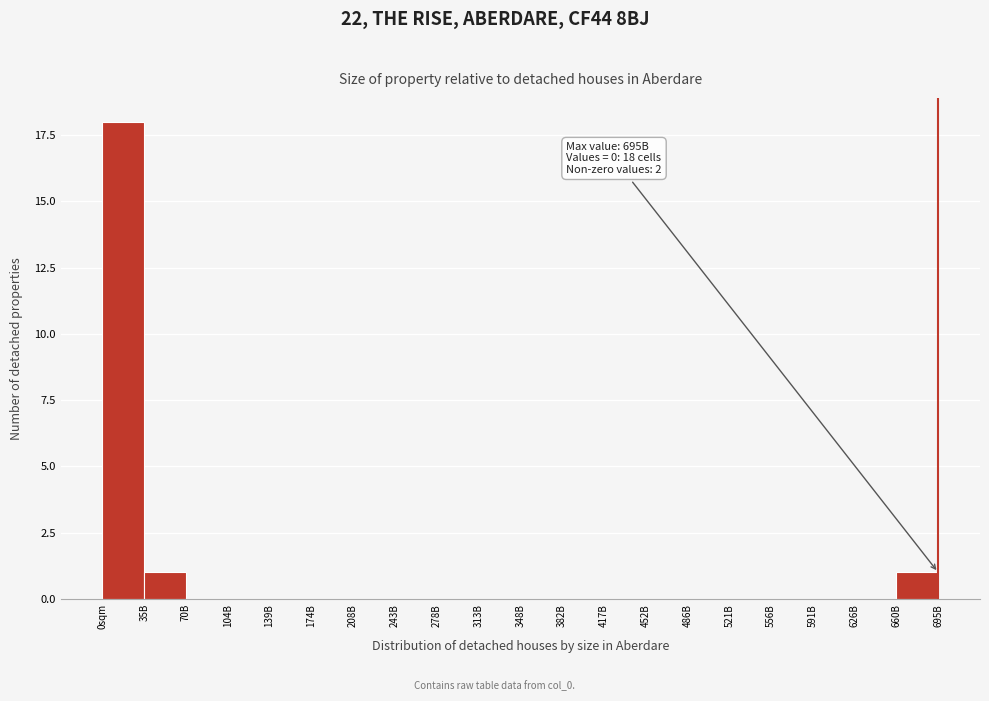

Reading left to right, what are all the values shown in this chart?

0sqm=18	35B=1	70B=0	104B=0	139B=0	174B=0	208B=0	243B=0	278B=0	313B=0	348B=0	382B=0	417B=0	452B=0	486B=0	521B=0	556B=0	591B=0	626B=0	660B=1